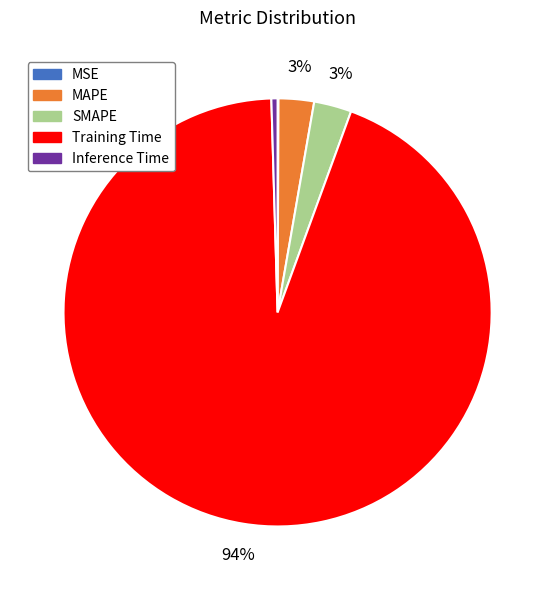

Is Training Time the majority of the pie?

Yes